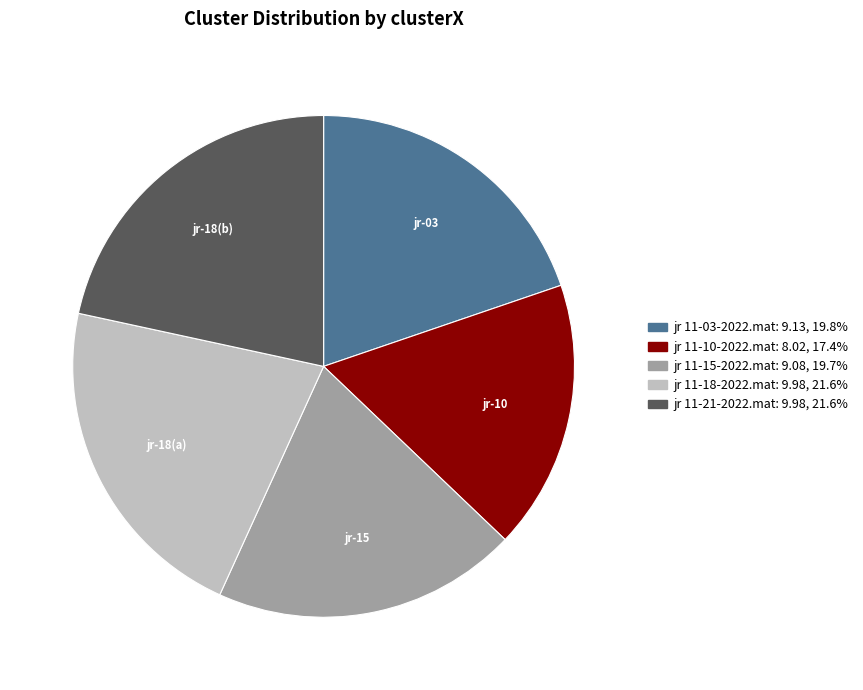

Is jr 11-18-2022.mat the majority of the pie?

No